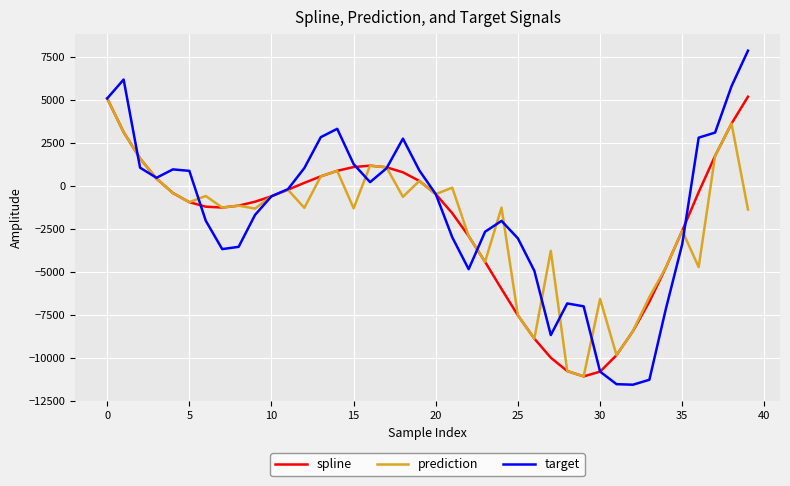

True or false: spline and target intersect in this chart.

True